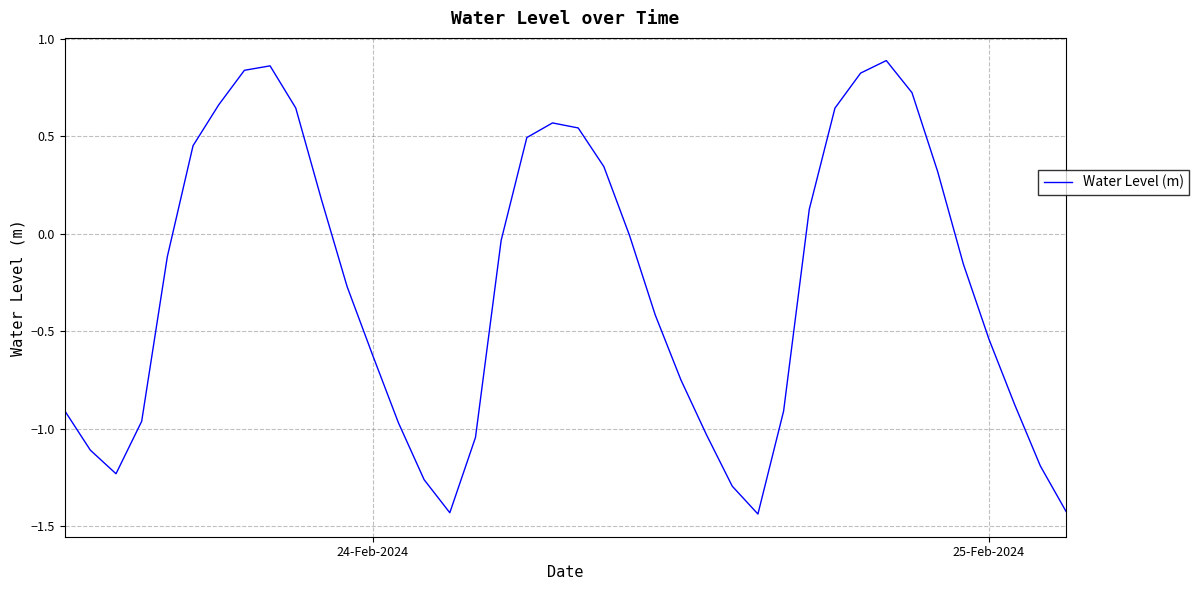

What is the difference between the maximum and minimum values?

2.3